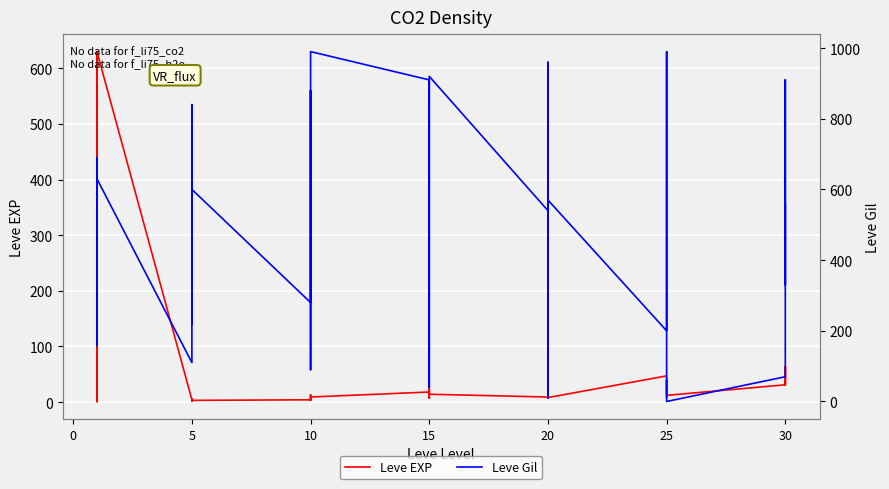

What is the difference between the maximum and minimum values in the Leve Gil series?

990